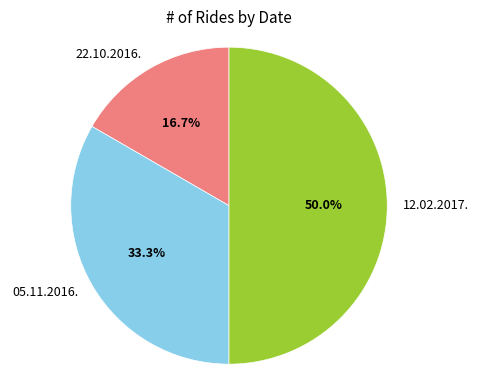

Rank the categories by value from highest to lowest.

12.02.2017., 05.11.2016., 22.10.2016.